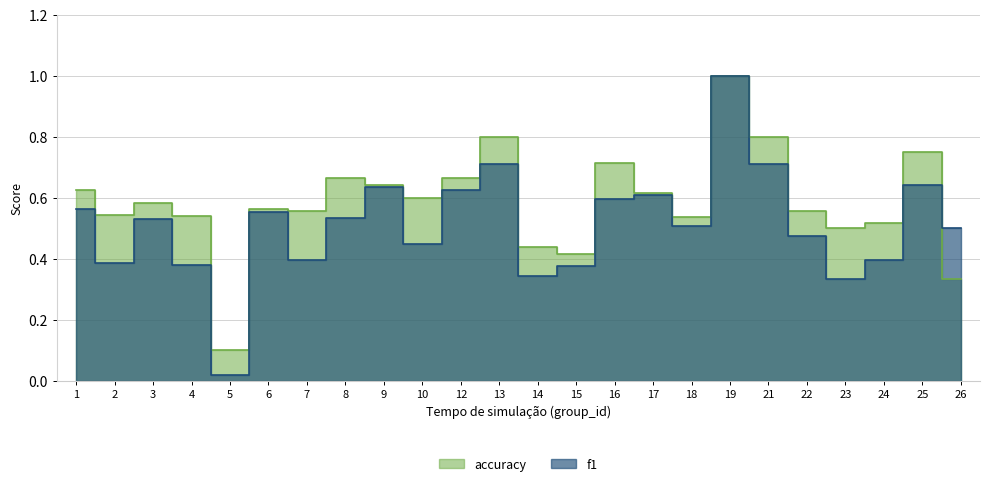

Which series ends up on top after the final intersection of accuracy and f1?

f1